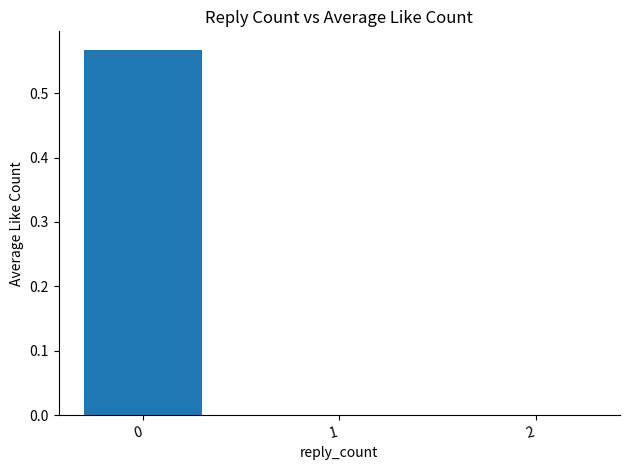

What is the change in value from 0 to 1?

-0.6